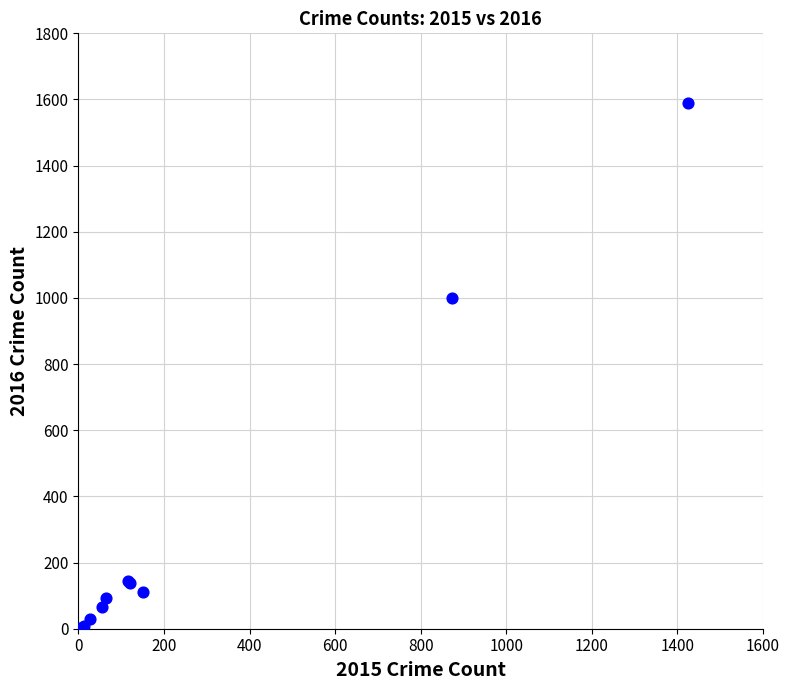

What Y value in the scatter plot is closest to 796?

999